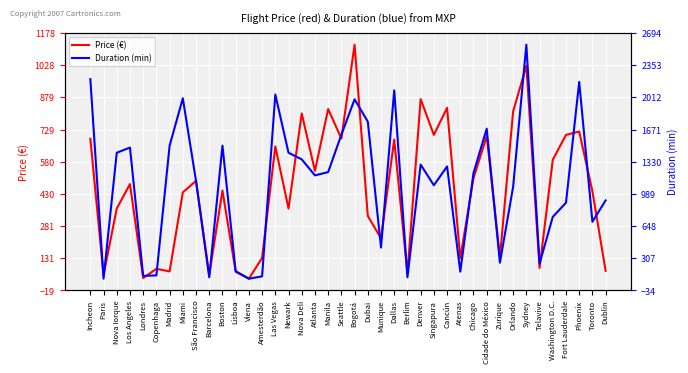

The value of Price (€) at Washington D.C. is 588.6. True or false?

True